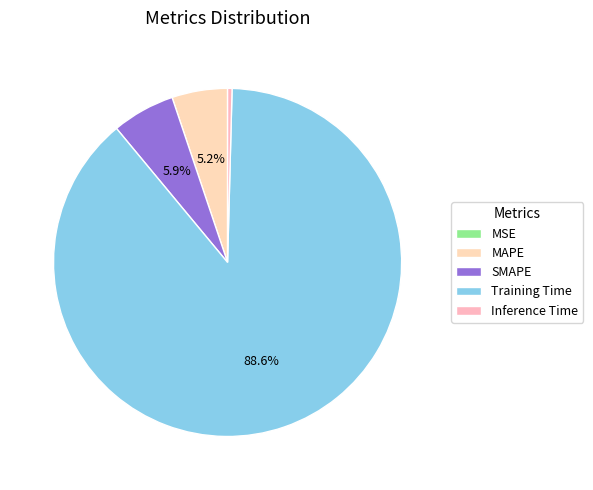

True or false: MSE accounts for 0% of the total.

True